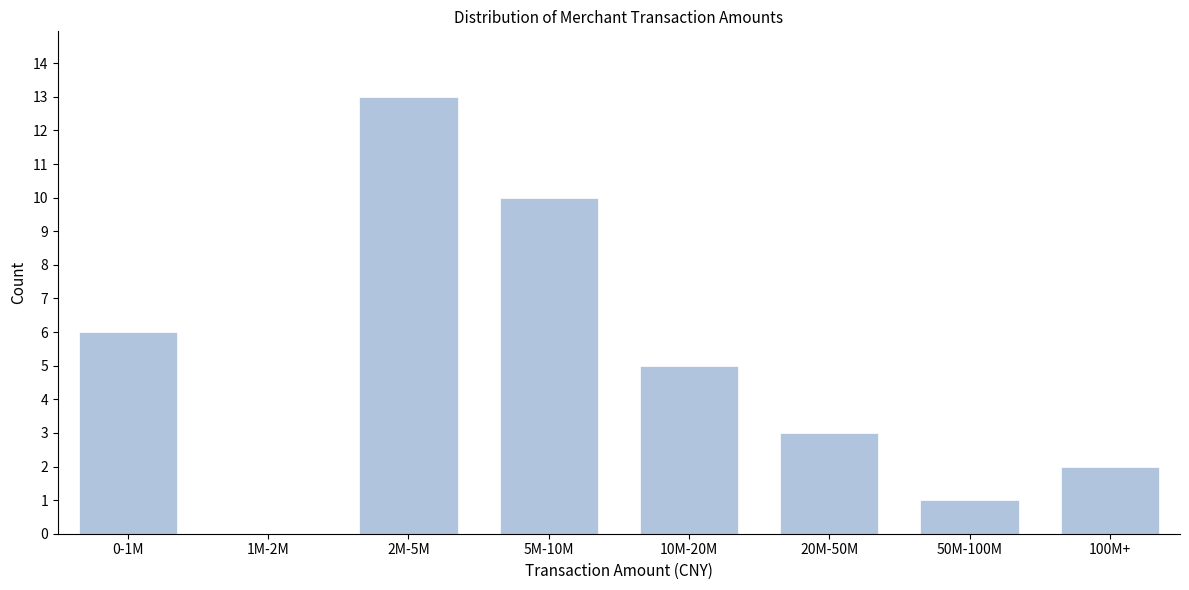

Reading left to right, extract all data points from this chart.

0-1M=6	1M-2M=0	2M-5M=13	5M-10M=10	10M-20M=5	20M-50M=3	50M-100M=1	100M+=2